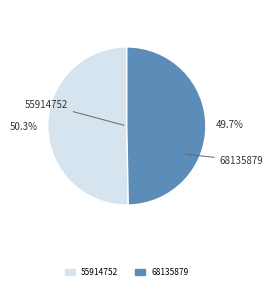

To the nearest percent, what is the average slice percentage?

50%